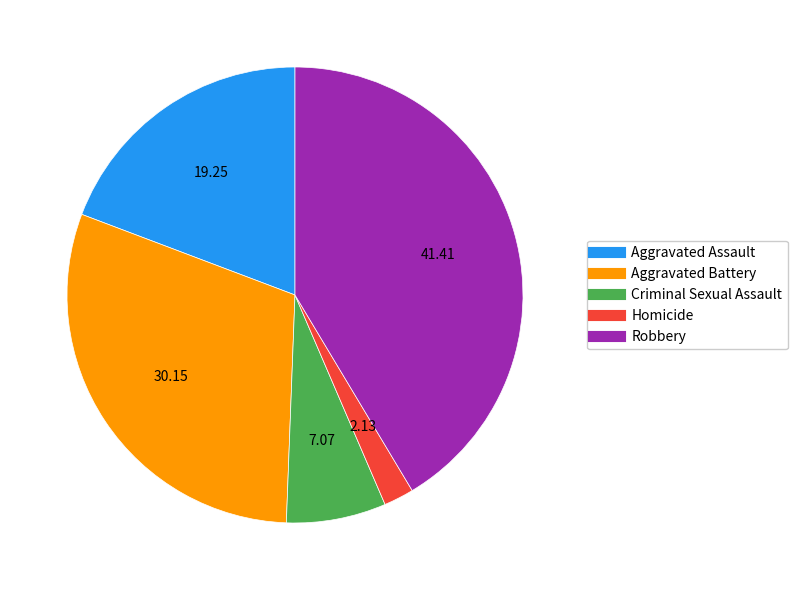

Is the sum of Homicide and Criminal Sexual Assault greater than half?

No